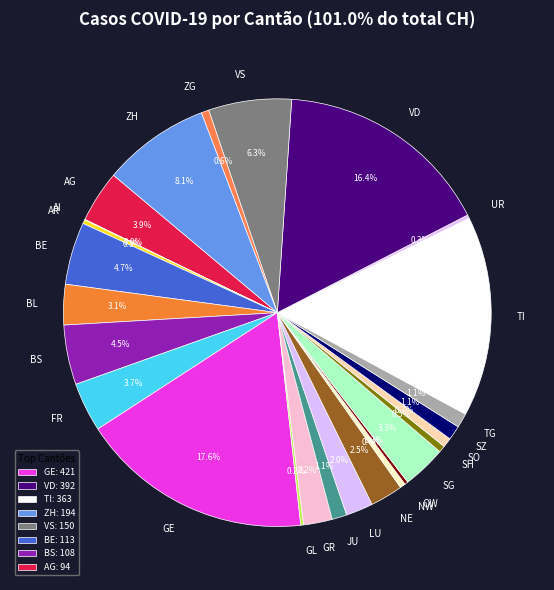

Which slice is the largest?

GE